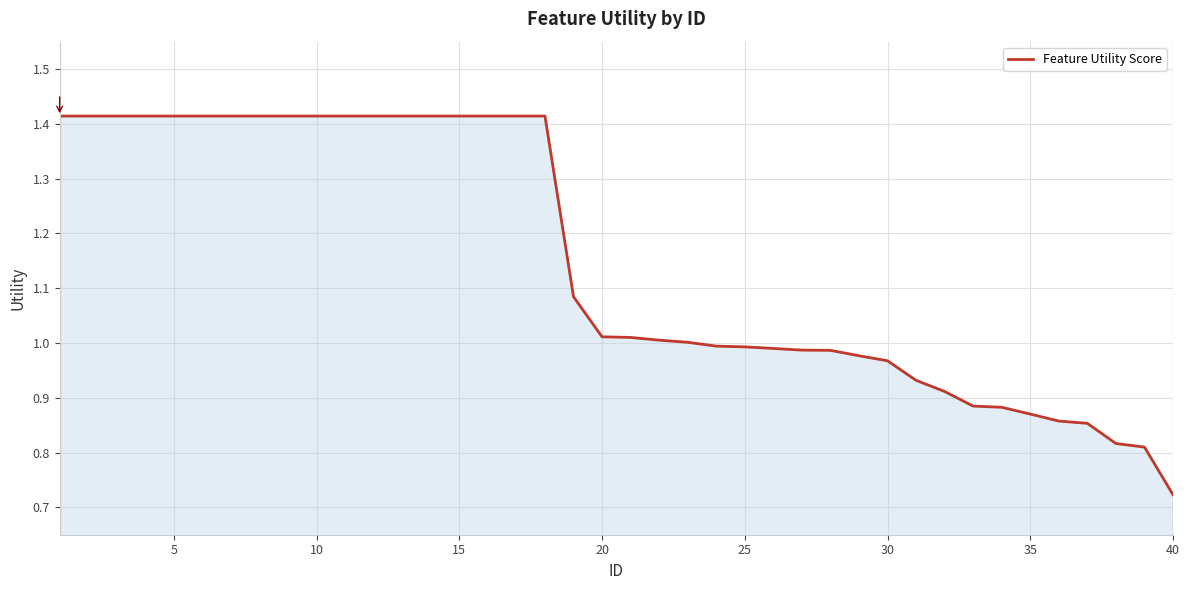

What is the minimum value shown in the chart?

0.7